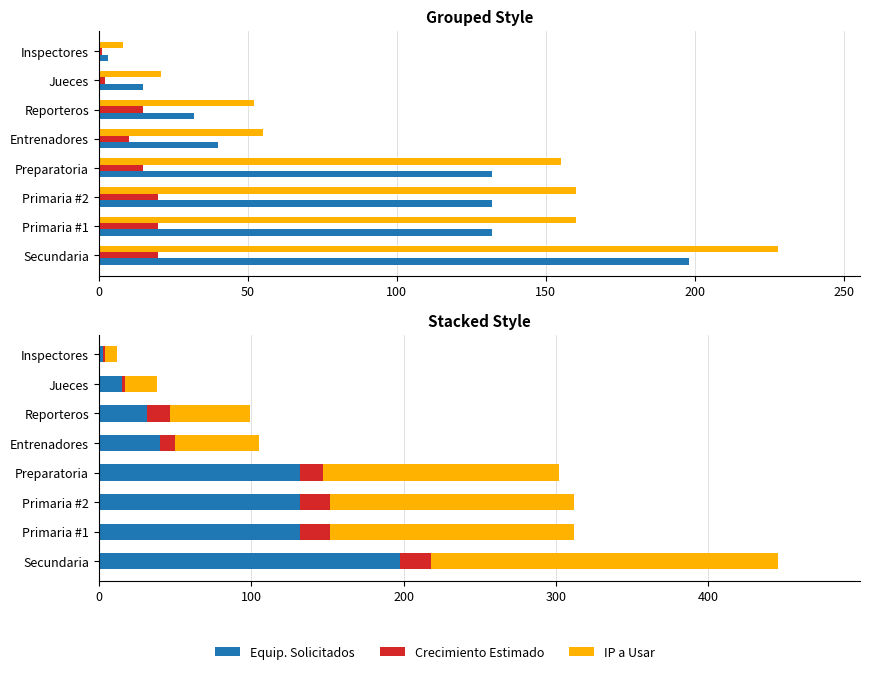

Between Primaria #1 and Inspectores, which is larger?

Primaria #1